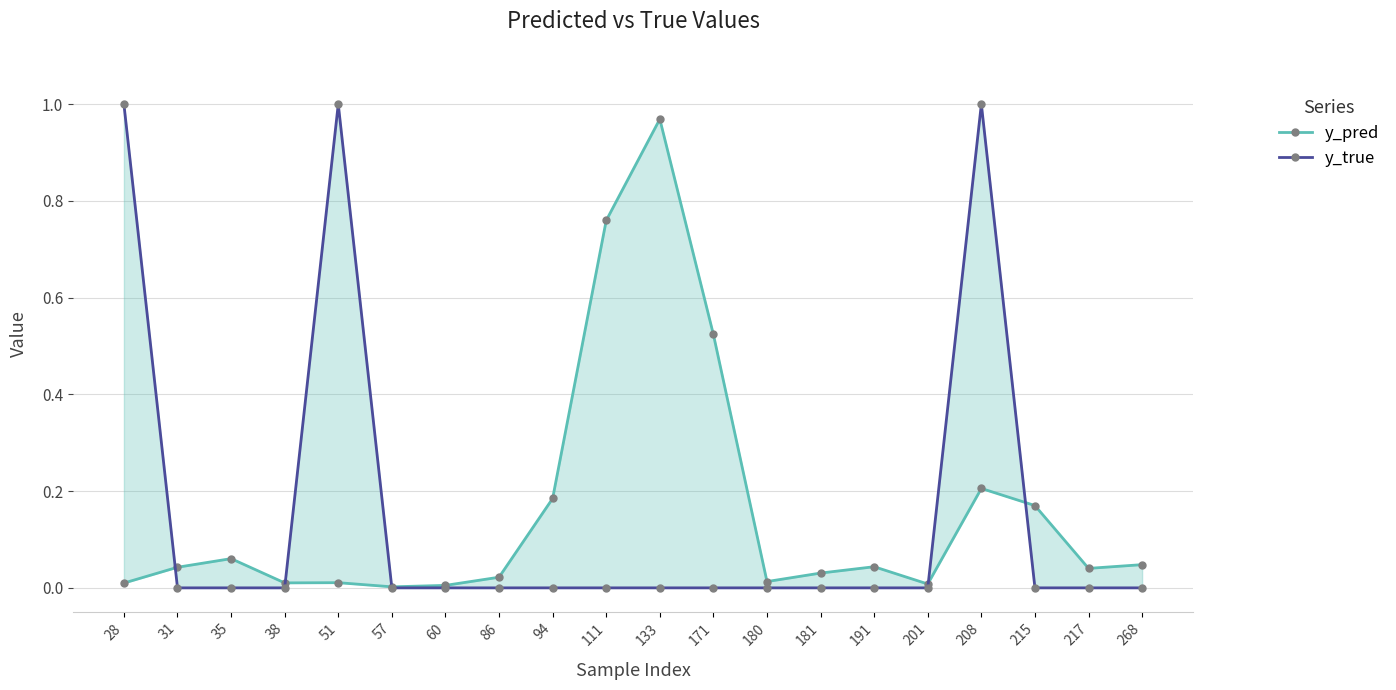

Where is y_pred nearest to the value 0?

57